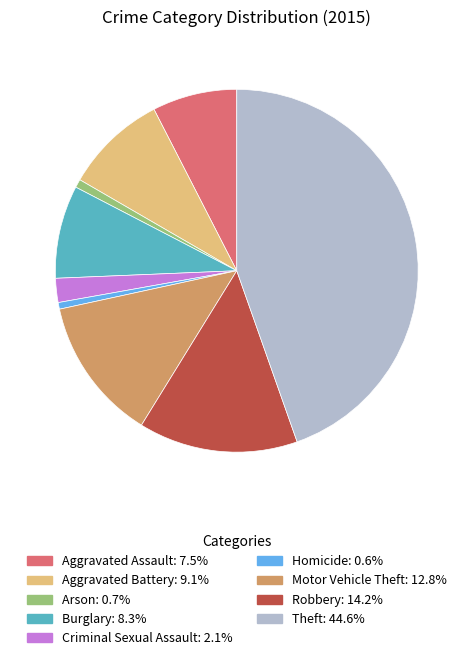

Is the sum of Robbery and Aggravated Battery greater than half?

No